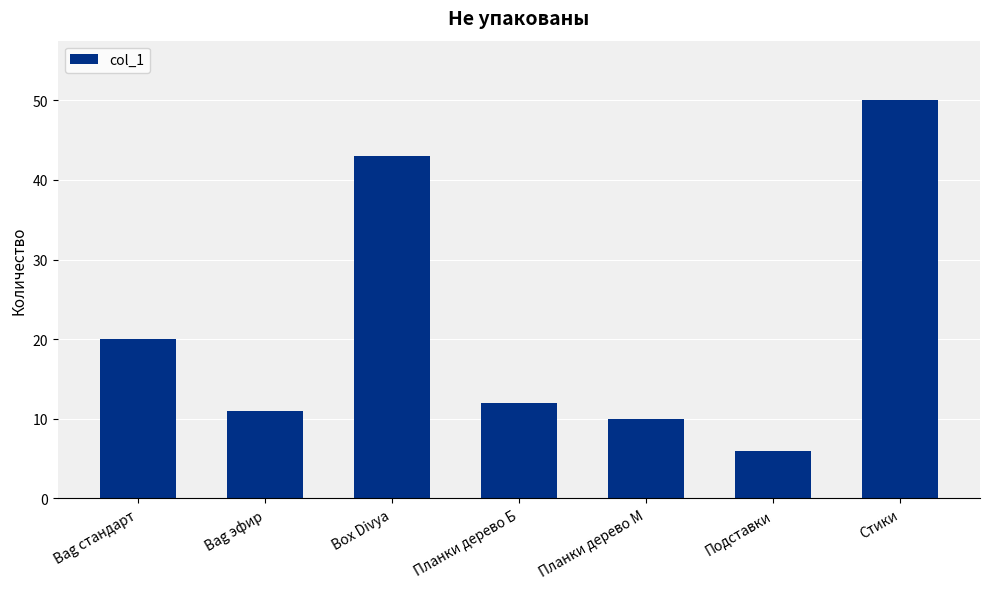

True or false: the data shows 50 at Стики.

True